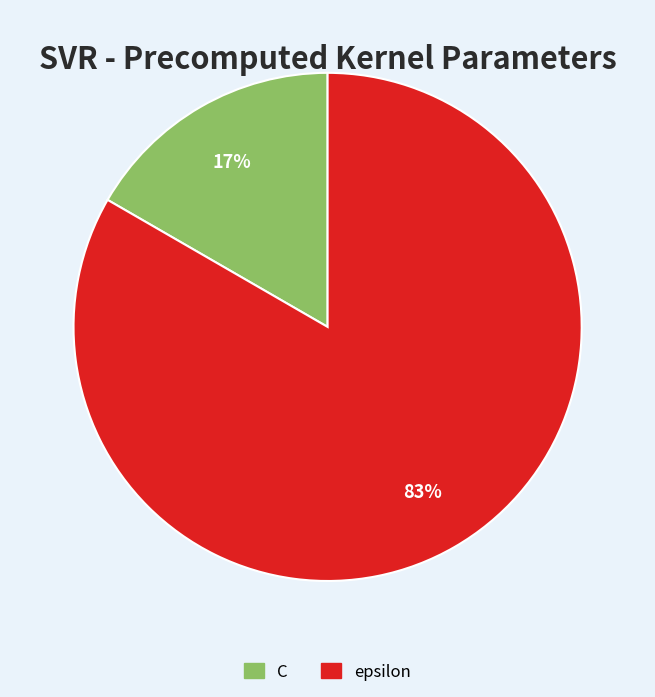

How many slices are in this pie chart?

2